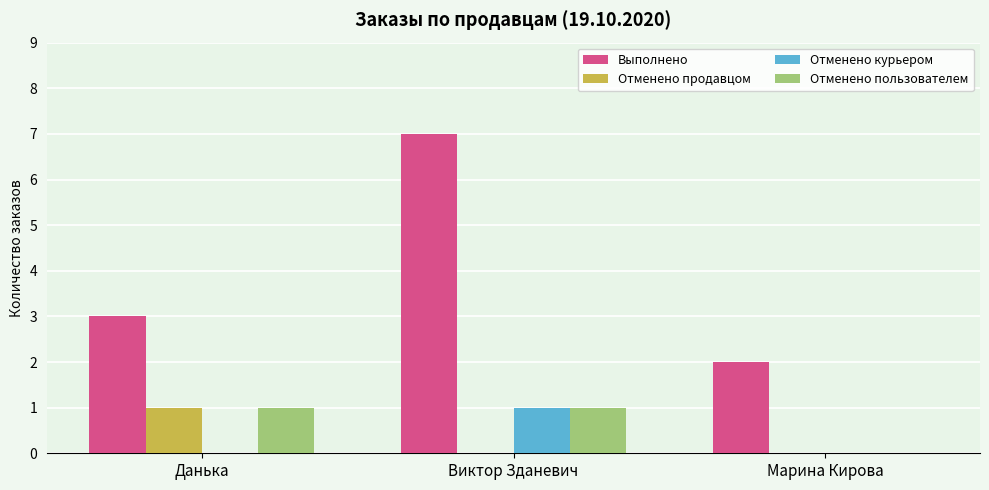

What is the total value across all series at Виктор Зданевич?

9